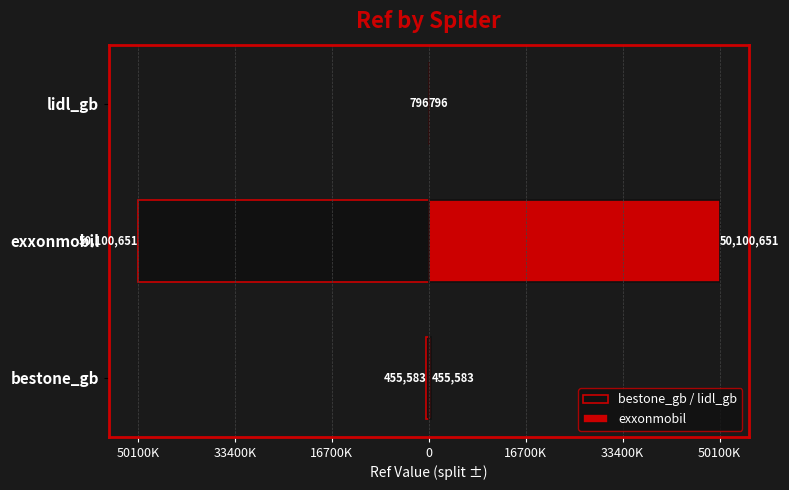

Rank the series at bestone_gb from lowest to highest value.

bestone_gb / lidl_gb, exxonmobil